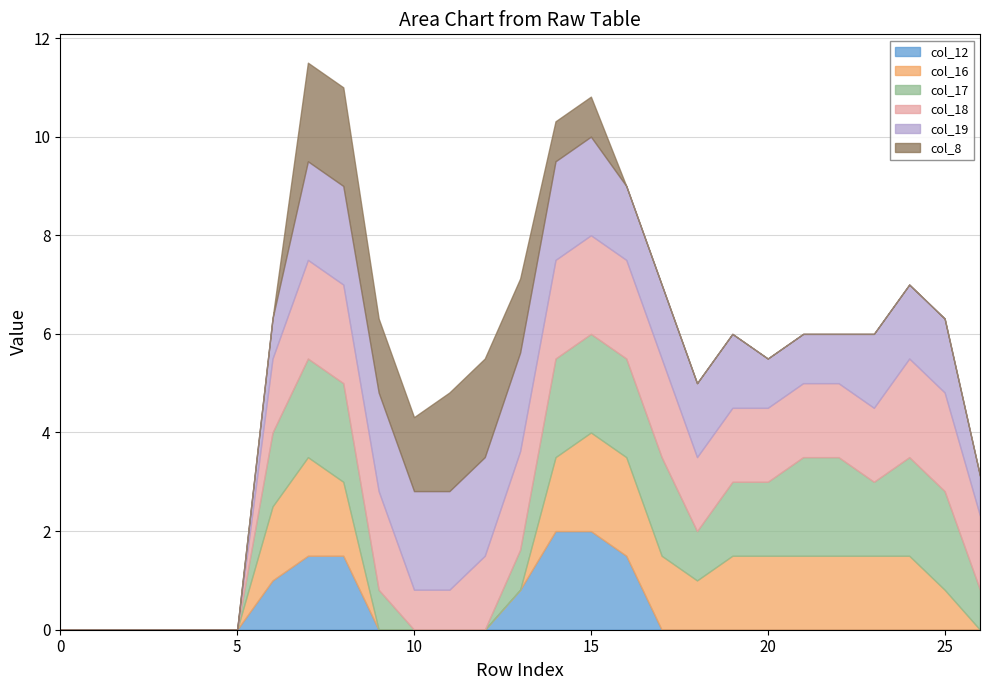

Reading left to right, list all the values displayed in this chart.

col_12: 0=0.0	1=0.0	2=0.0	3=0.0	4=0.0	5=0.0	6=1.0	7=1.5	8=1.5	9=0.0	10=0.0	11=0.0	12=0.0	13=0.8	14=2.0	15=2.0	16=1.5	17=0.0	18=0.0	19=0.0	20=0.0	21=0.0	22=0.0	23=0.0	24=0.0	25=0.0	26=0.0
col_16: 0=0.0	1=0.0	2=0.0	3=0.0	4=0.0	5=0.0	6=1.5	7=2.0	8=1.5	9=0.0	10=0.0	11=0.0	12=0.0	13=0.0	14=1.5	15=2.0	16=2.0	17=1.5	18=1.0	19=1.5	20=1.5	21=1.5	22=1.5	23=1.5	24=1.5	25=0.8	26=0.0
col_17: 0=0.0	1=0.0	2=0.0	3=0.0	4=0.0	5=0.0	6=1.5	7=2.0	8=2.0	9=0.8	10=0.0	11=0.0	12=0.0	13=0.8	14=2.0	15=2.0	16=2.0	17=2.0	18=1.0	19=1.5	20=1.5	21=2.0	22=2.0	23=1.5	24=2.0	25=2.0	26=0.8
col_18: 0=0.0	1=0.0	2=0.0	3=0.0	4=0.0	5=0.0	6=1.5	7=2.0	8=2.0	9=2.0	10=0.8	11=0.8	12=1.5	13=2.0	14=2.0	15=2.0	16=2.0	17=2.0	18=1.5	19=1.5	20=1.5	21=1.5	22=1.5	23=1.5	24=2.0	25=2.0	26=1.5
col_19: 0=0.0	1=0.0	2=0.0	3=0.0	4=0.0	5=0.0	6=0.8	7=2.0	8=2.0	9=2.0	10=2.0	11=2.0	12=2.0	13=2.0	14=2.0	15=2.0	16=1.5	17=1.5	18=1.5	19=1.5	20=1.0	21=1.0	22=1.0	23=1.5	24=1.5	25=1.5	26=0.8
col_8: 0=0.0	1=0.0	2=0.0	3=0.0	4=0.0	5=0.0	6=0.0	7=2.0	8=2.0	9=1.5	10=1.5	11=2.0	12=2.0	13=1.5	14=0.8	15=0.8	16=0.0	17=0.0	18=0.0	19=0.0	20=0.0	21=0.0	22=0.0	23=0.0	24=0.0	25=0.0	26=0.0